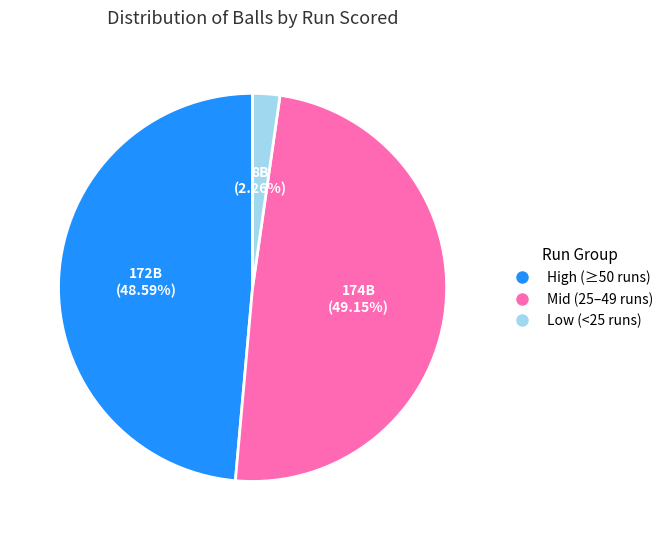

Is there any slice that represents more than half of the pie?

No